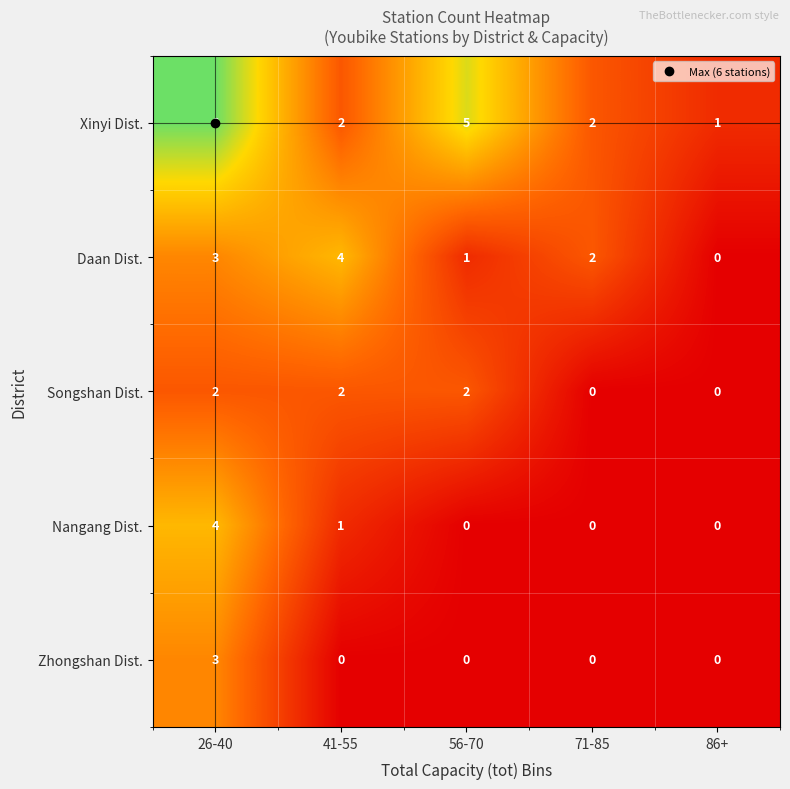

How many Nangang Dist. values are between 0 and 1?

4